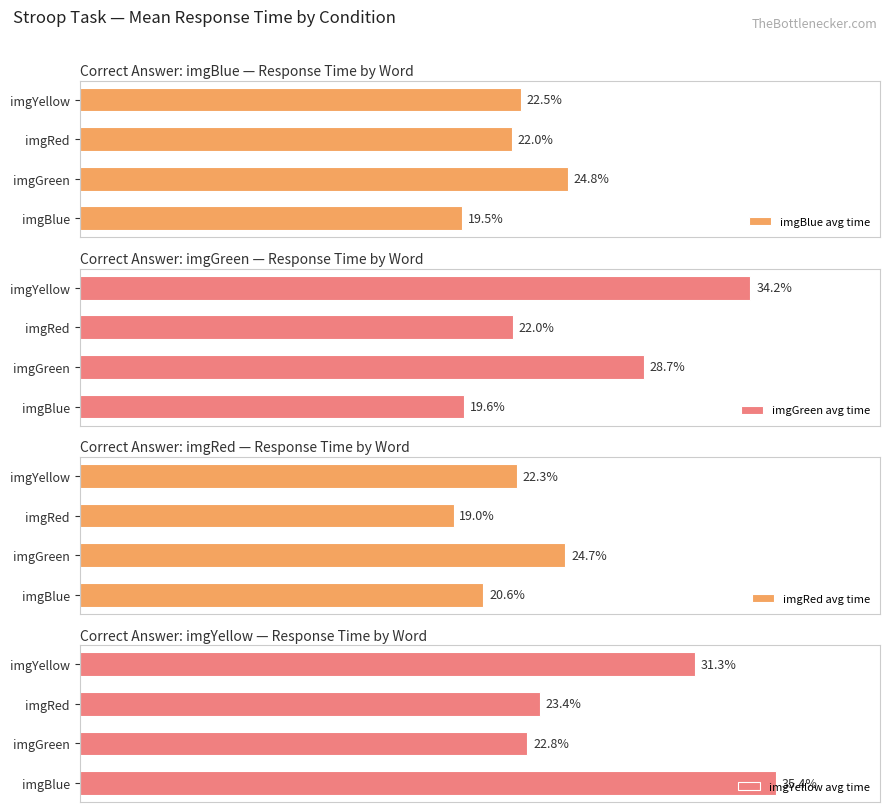

Reading left to right, list all the values displayed in this chart.

imgBlue avg time: 0.2	0.2	0.2	0.2
imgGreen avg time: 0.2	0.3	0.2	0.3
imgRed avg time: 0.2	0.2	0.2	0.2
imgYellow avg time: 0.4	0.2	0.2	0.3